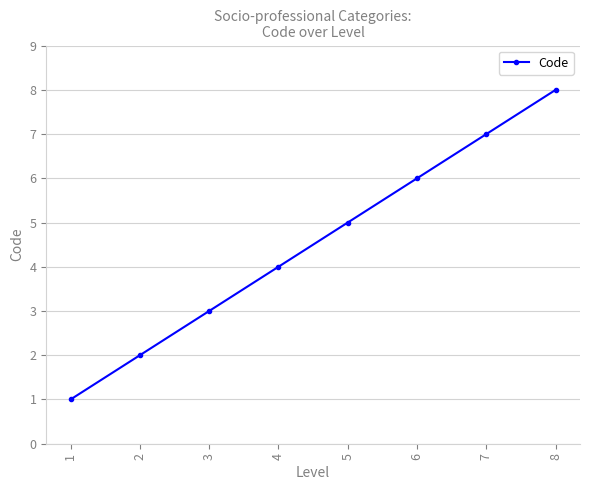

Which category has the lowest value across all series?

1